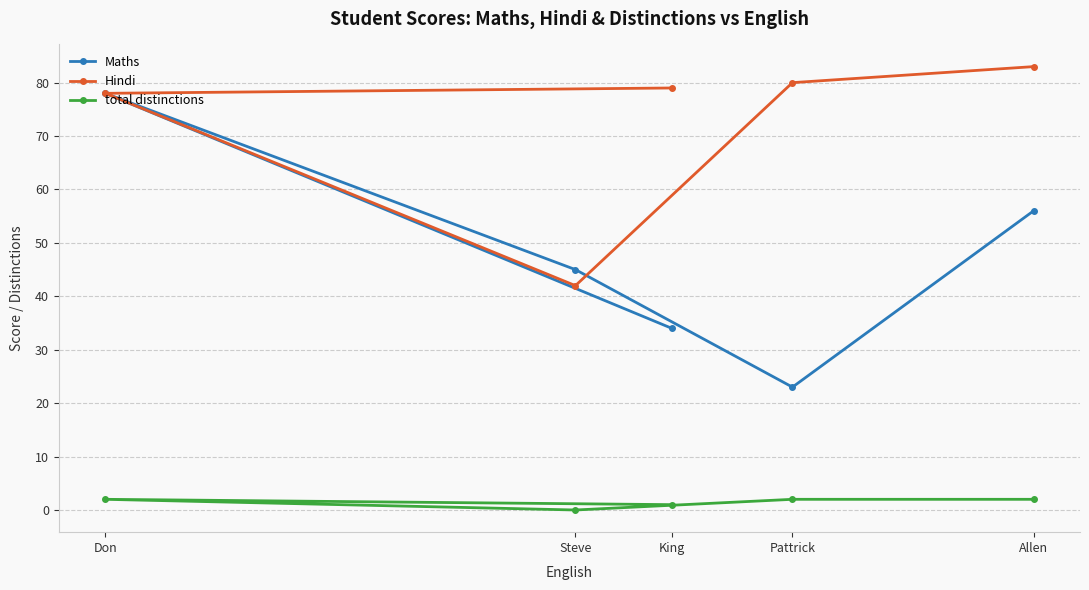

What is the minimum value for Hindi?

42